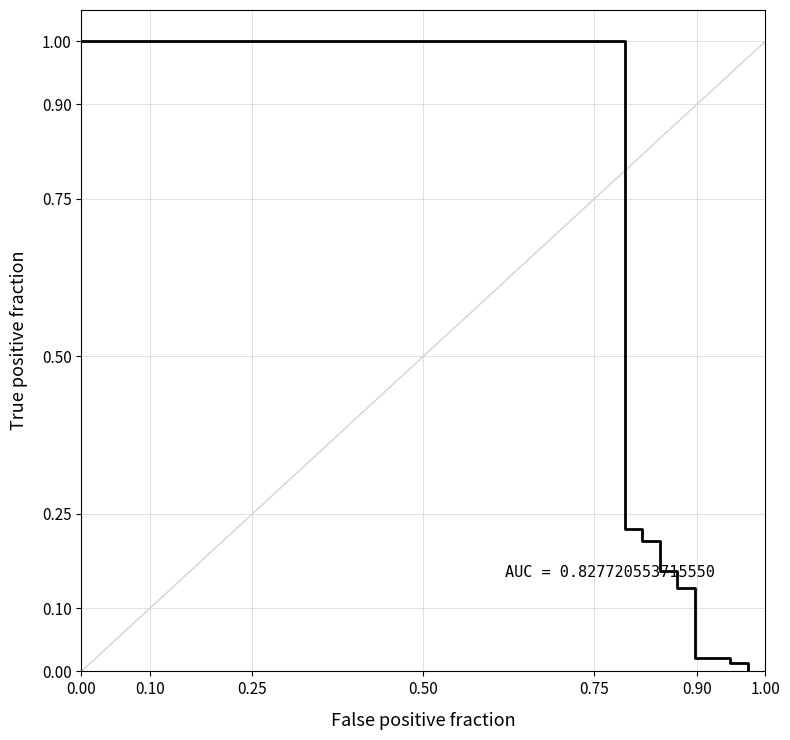

What is the maximum value shown in the chart?

1.0